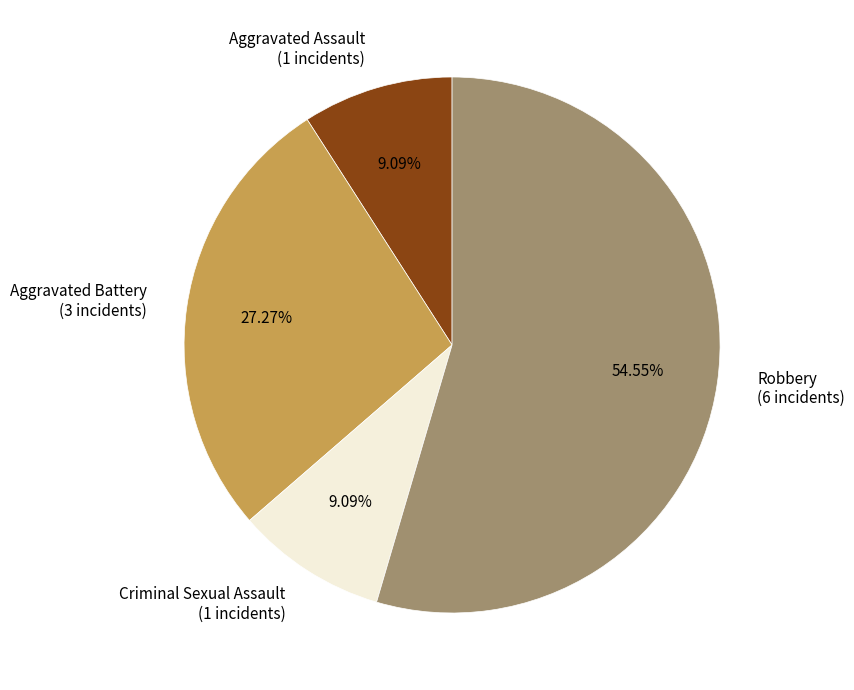

Is there a majority slice in this chart?

Yes